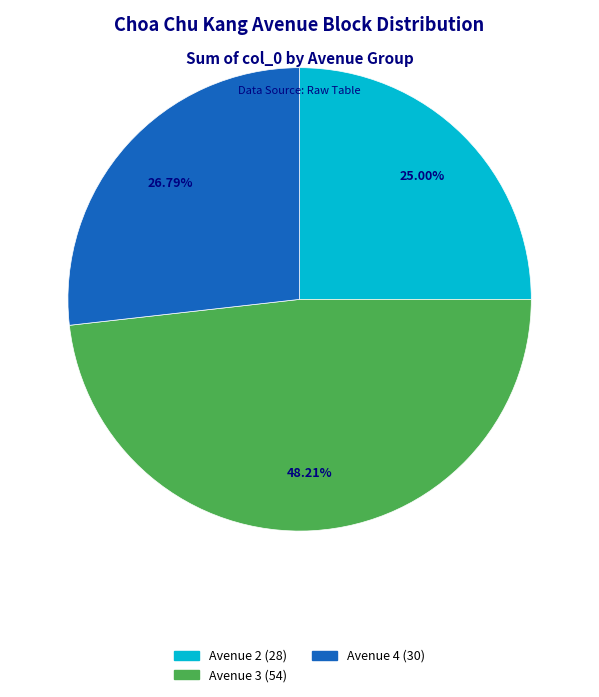

How many segments does this pie chart have?

3